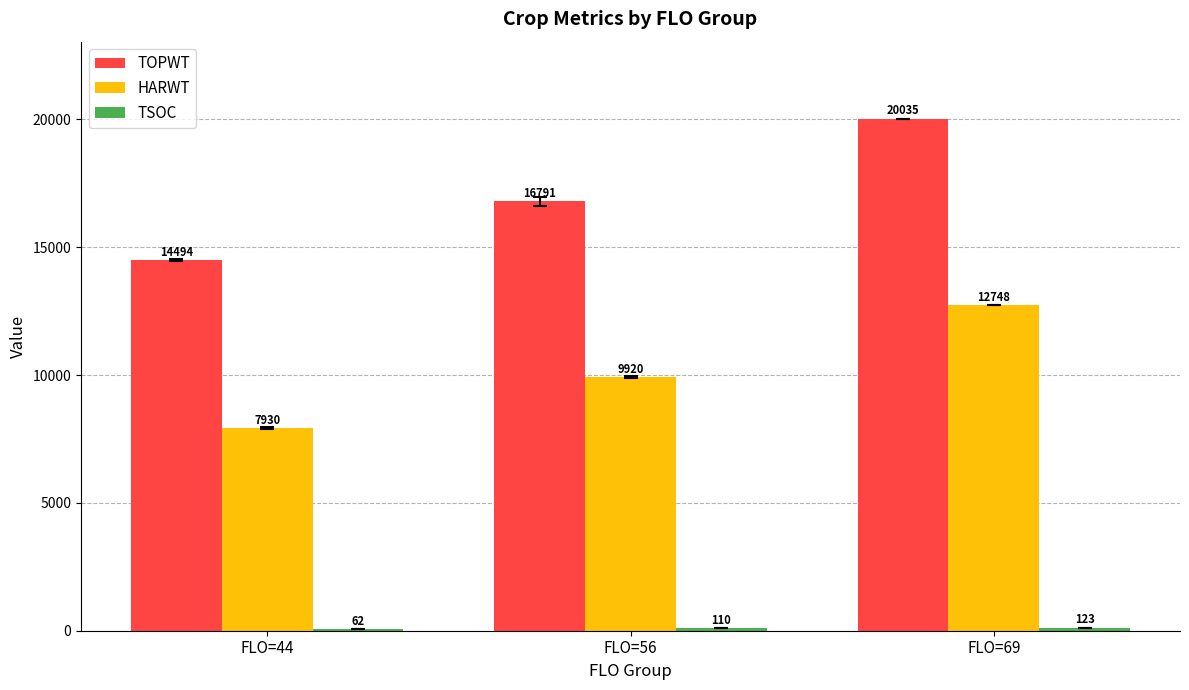

Which series has the widest spread of values?

TOPWT